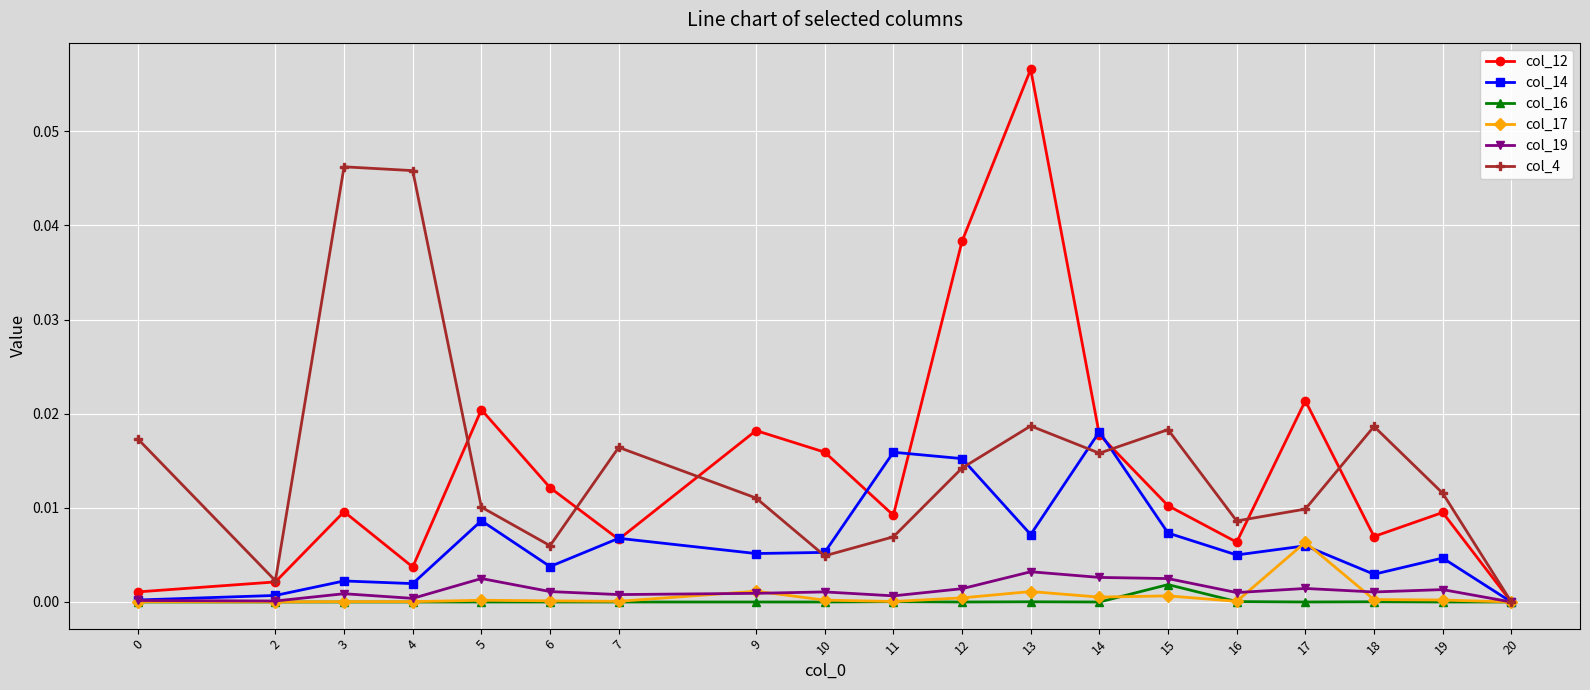

Which series has the largest range (max minus min)?

col_12